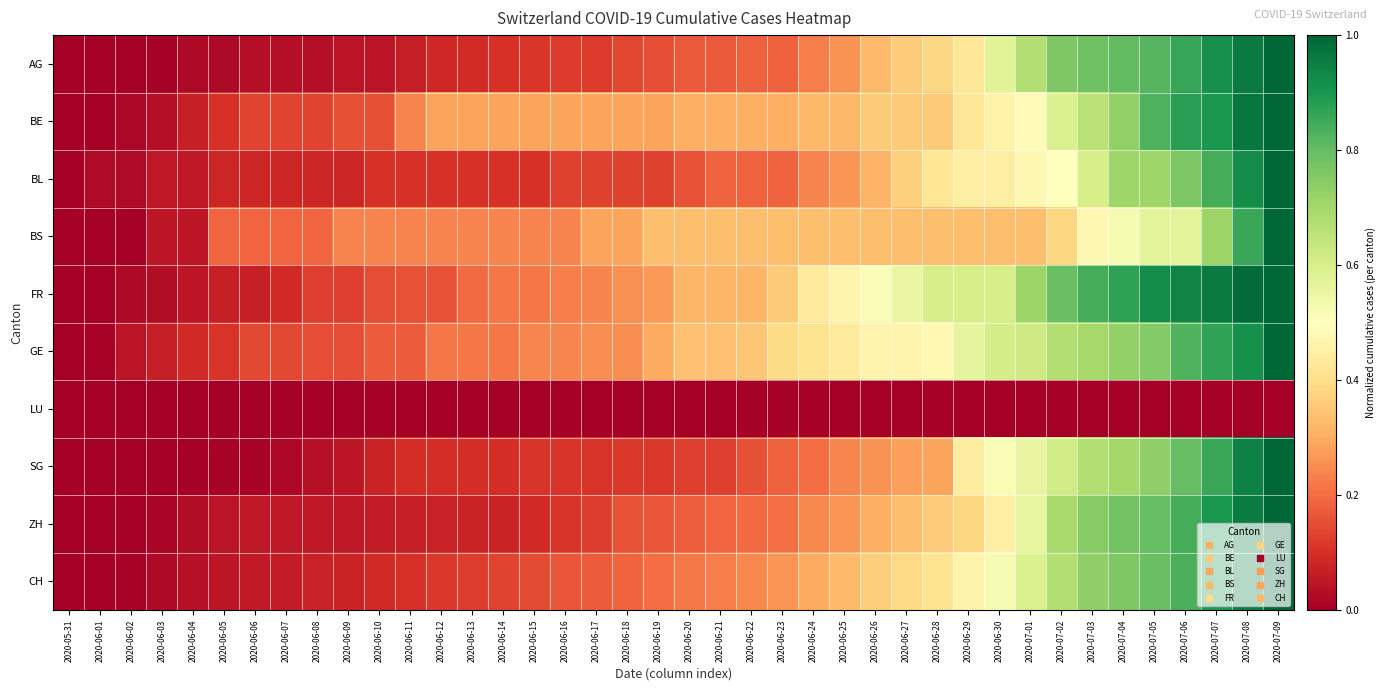

Which has a higher value, 2020-07-05 or 2020-06-13?

2020-07-05